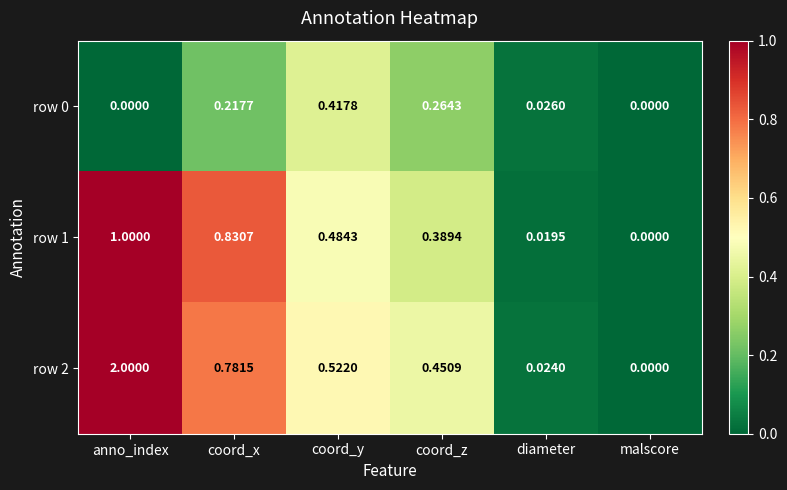

At which category is the sum across all series the highest?

anno_index